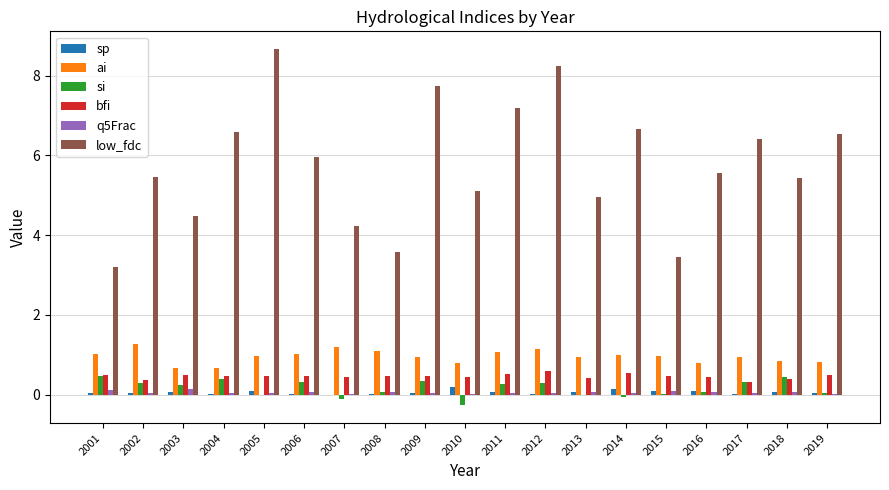

The low_fdc series shows 3.4 at 2015. True or false?

True